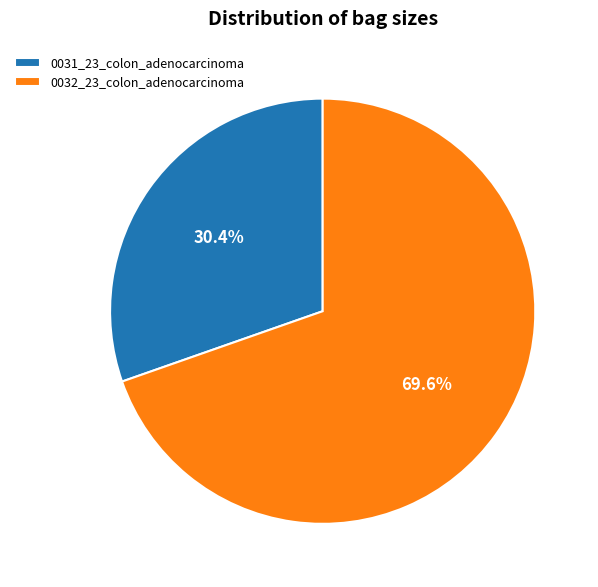

To the nearest percent, what percentage of the pie is 0031_23_colon_adenocarcinoma?

30%